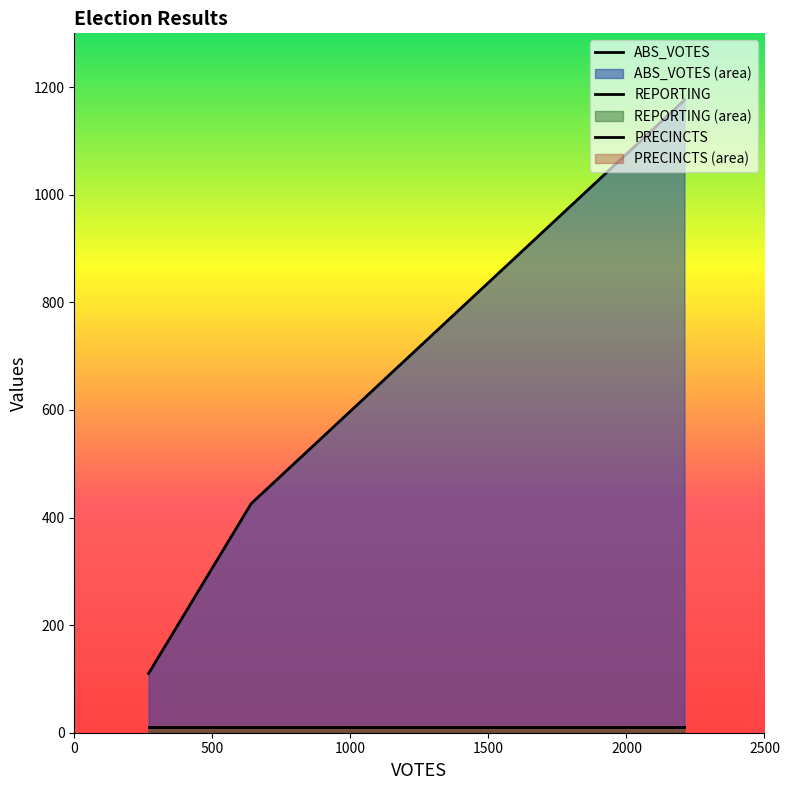

What is the maximum value for REPORTING?

11